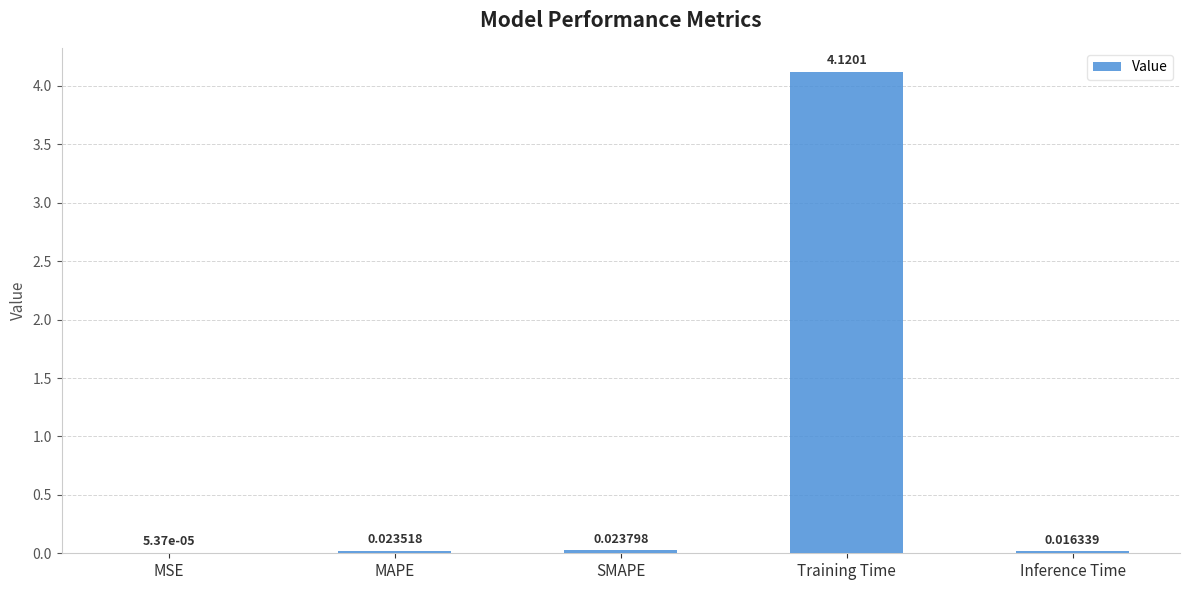

Where is the data nearest to the value 2?

SMAPE